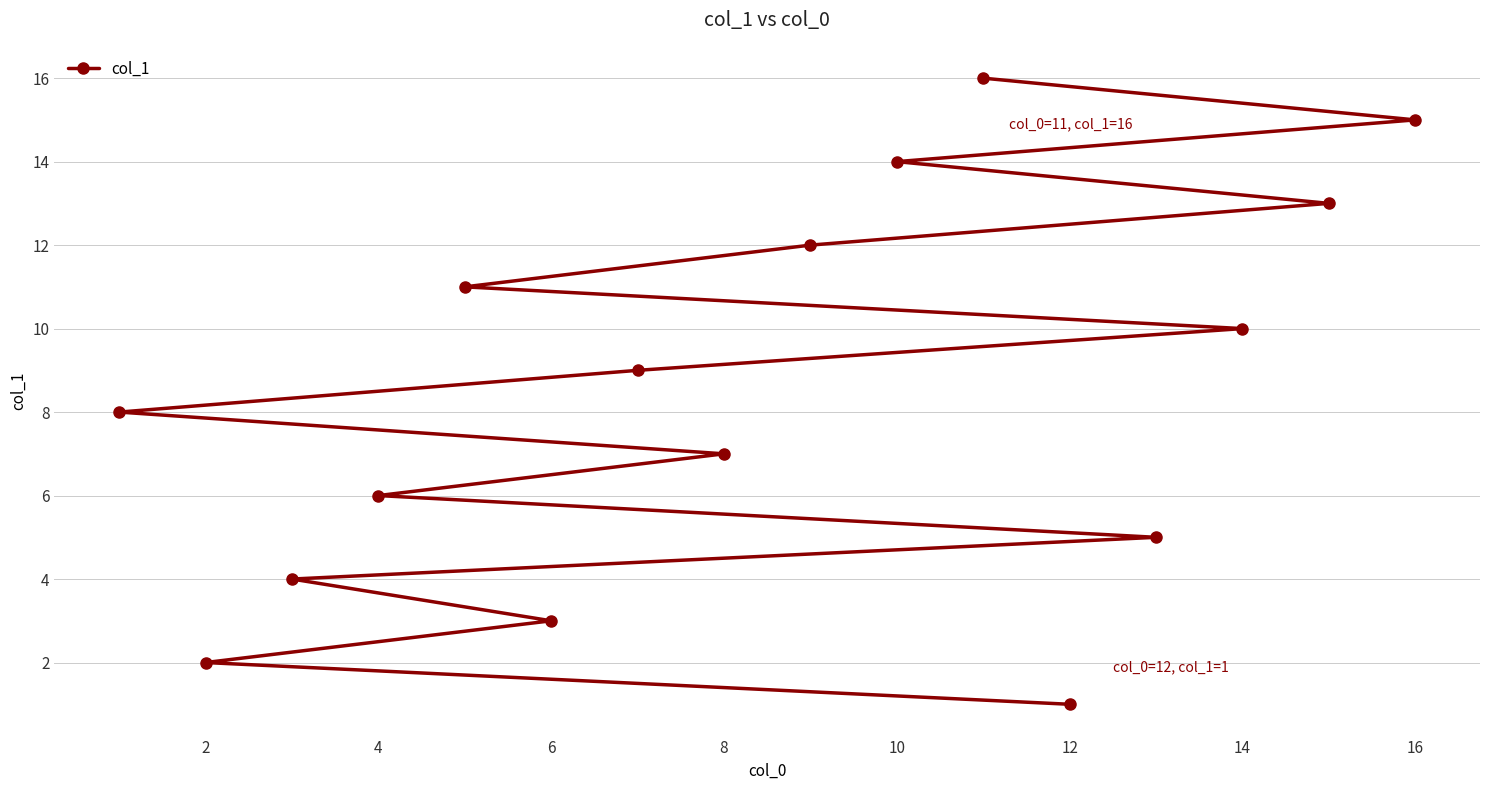

How many categories are shown in the chart?

16